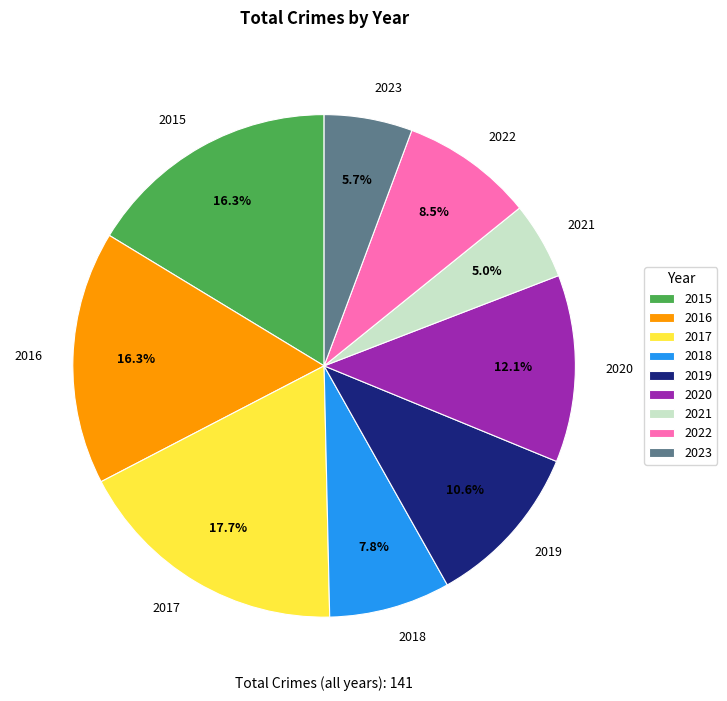

Is there a majority slice in this chart?

No